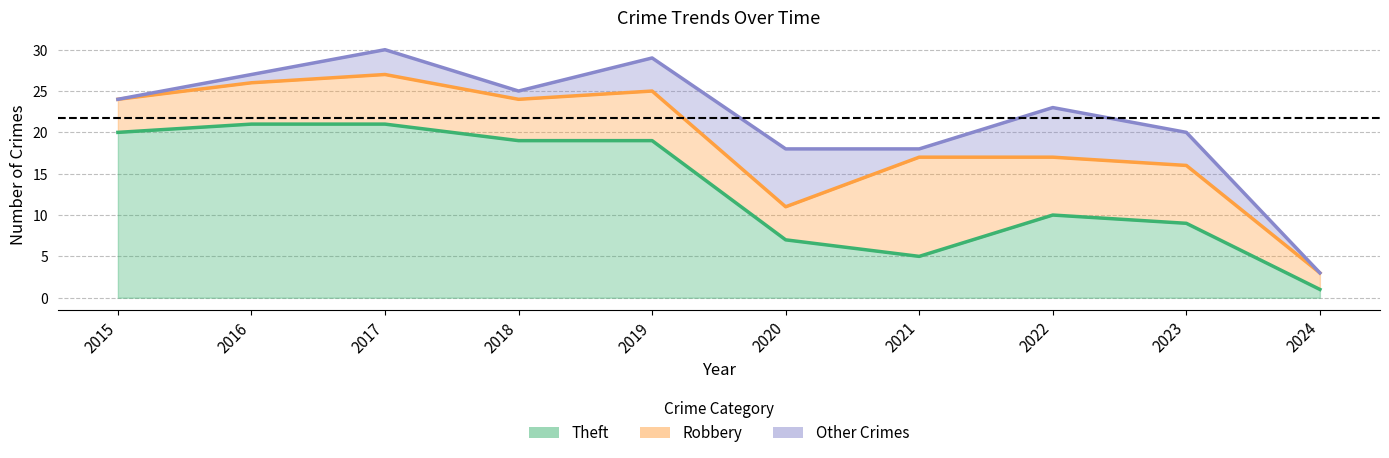

True or false: Total and Theft cross at least once.

False